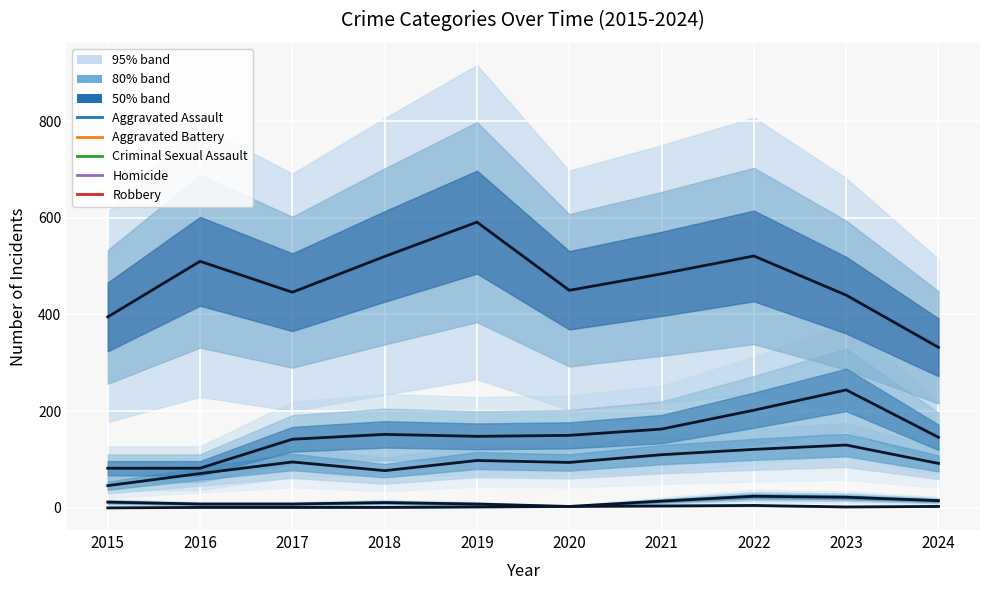

Rank the categories by Aggravated Assault value from lowest to highest.

2015, 2016, 2018, 2024, 2020, 2017, 2019, 2021, 2022, 2023